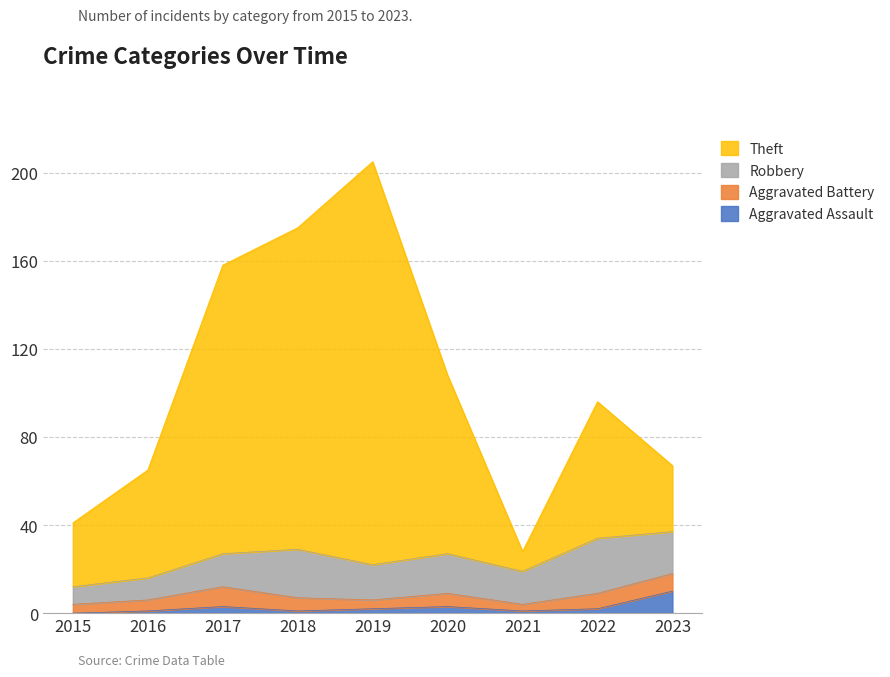

True or false: Theft has more than 0 interior local peaks.

True